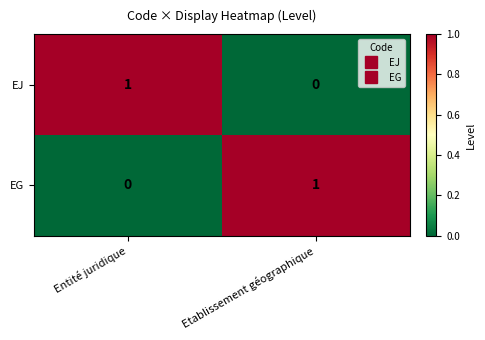

What is the spread (max minus min) of values at Entité juridique?

1